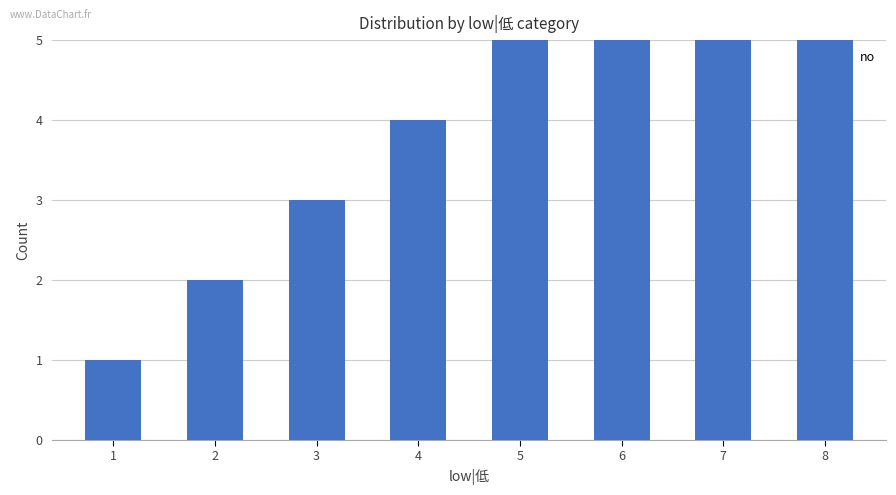

Between 7 and 5, which is larger?

7